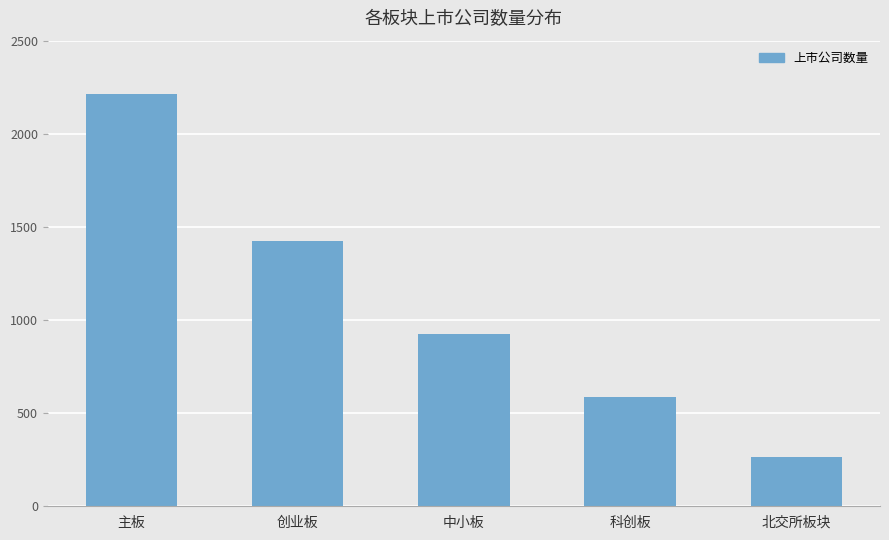

What is the label of the 2nd bar from the left?

创业板